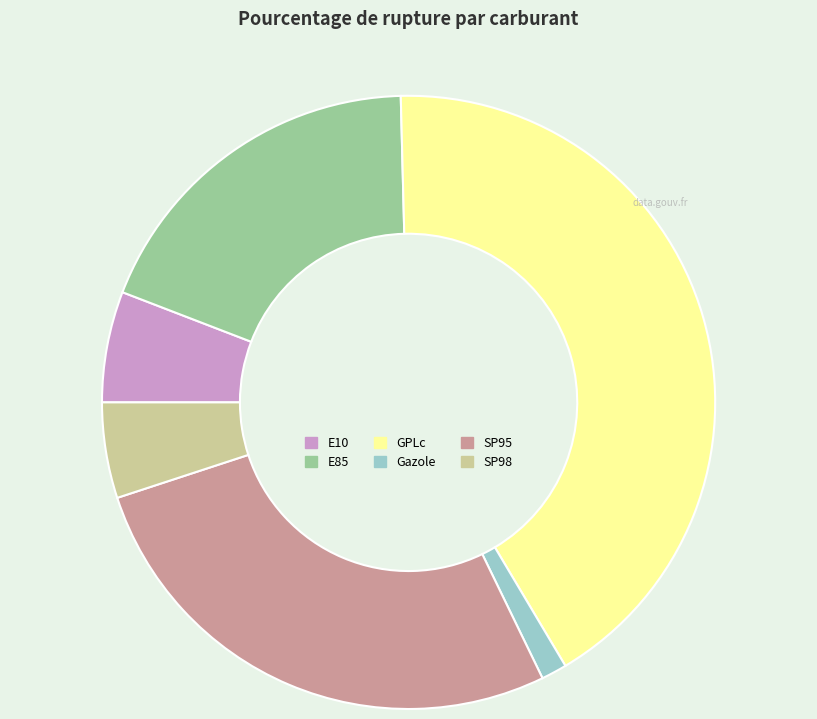

Which has a higher value, GPLc or SP98?

GPLc